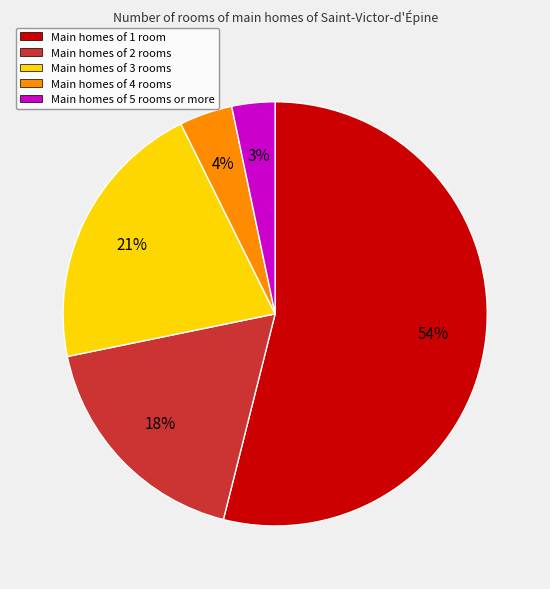

Which has a higher value, Main homes of 2 rooms or Main homes of 5 rooms or more?

Main homes of 2 rooms